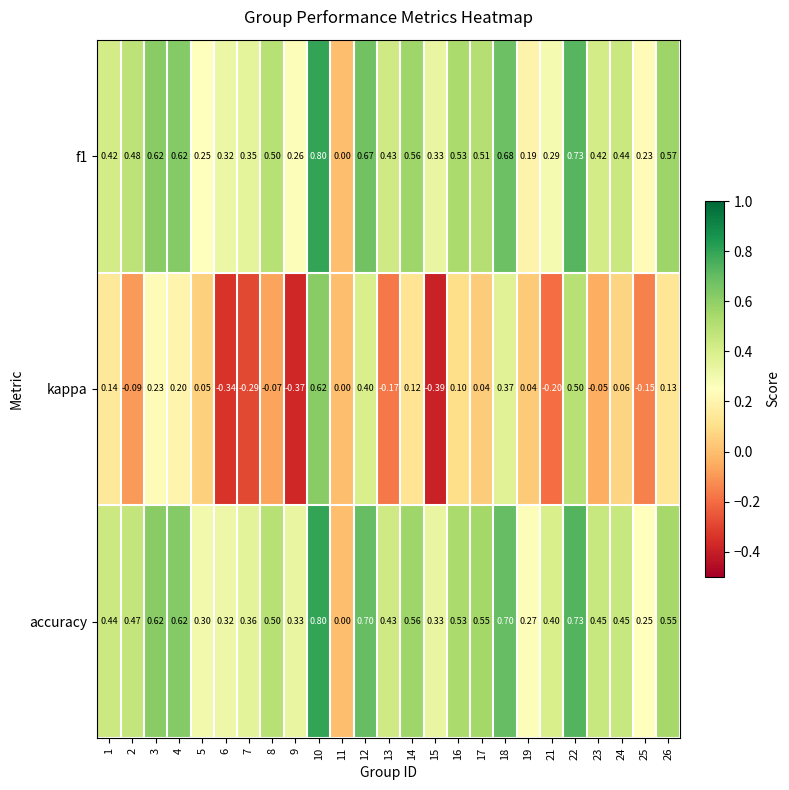

Is the value of f1 at 8 greater than the value of accuracy at 10?

No